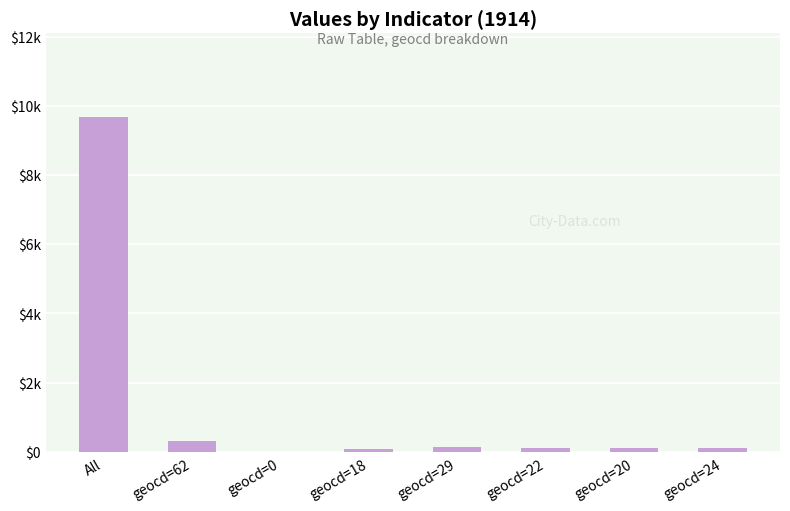

Between geocd=24 and geocd=62, which is larger?

geocd=62